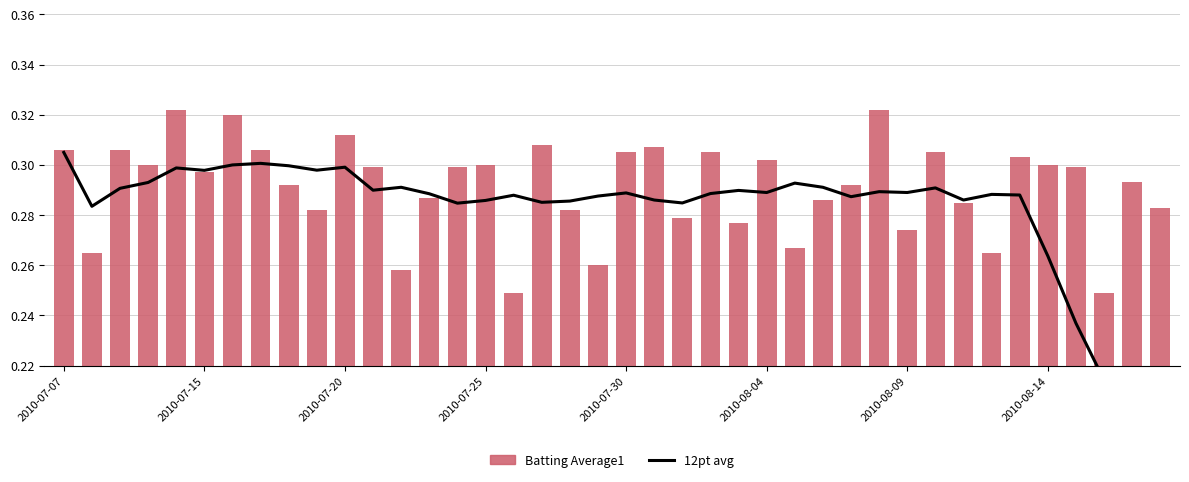

What is the sum of the 12pt avg values at 2010-07-25 and 12?

0.6